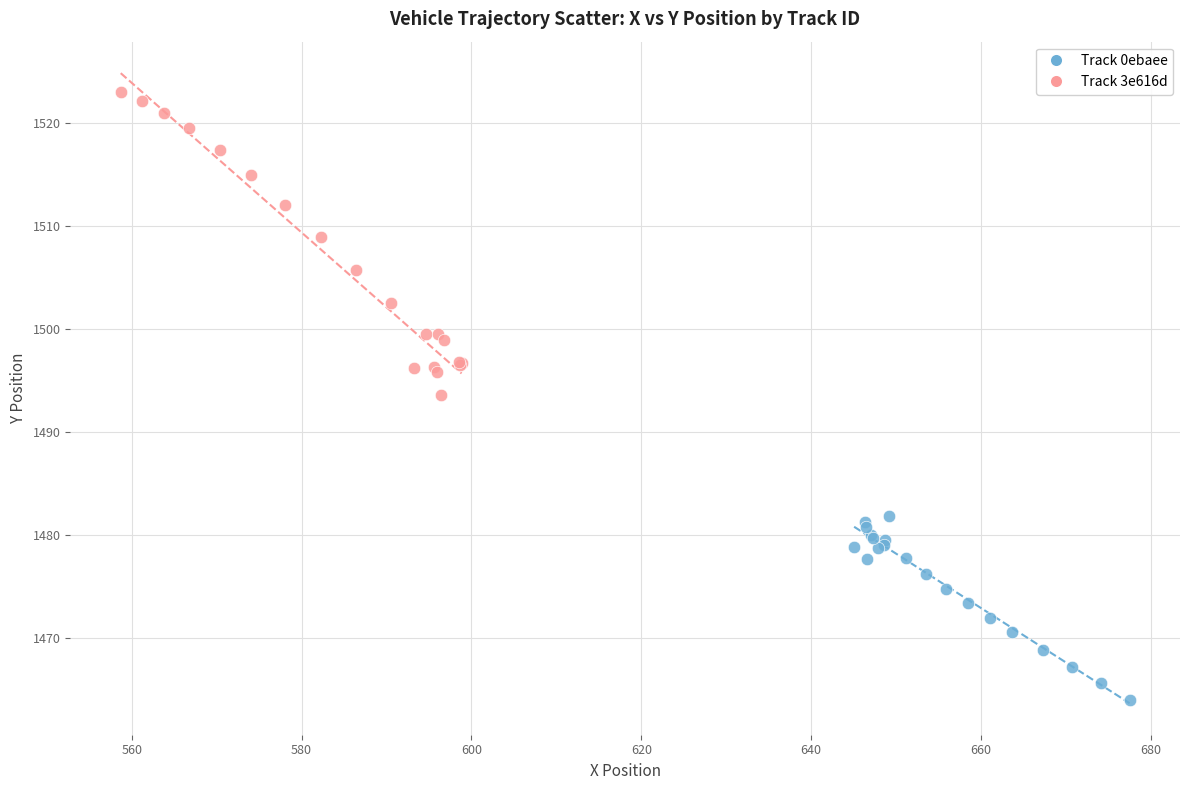

Which series contains the lowest Y value?

Track 0ebaee